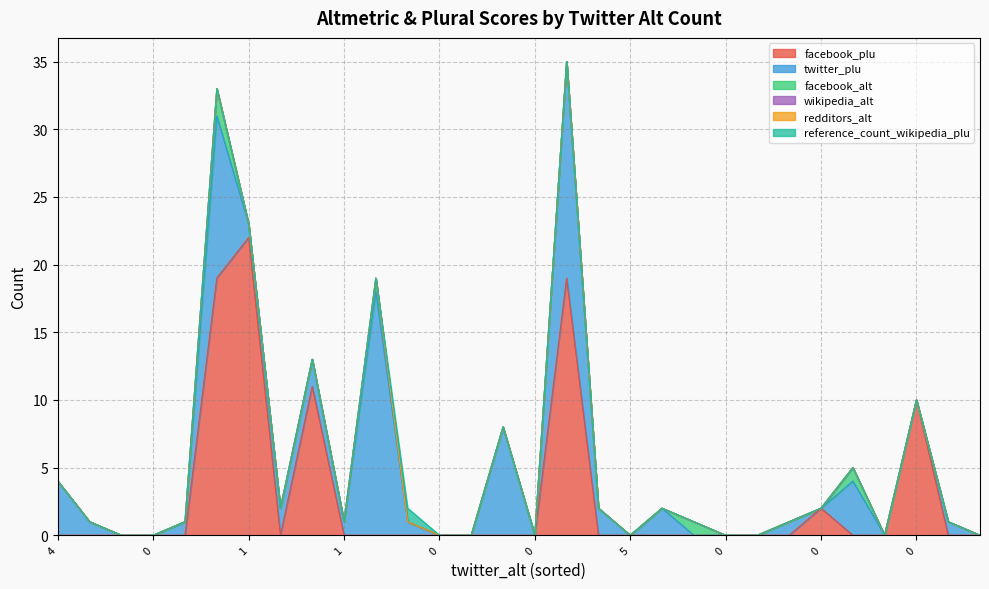

Between 1 and 1, which series saw the biggest shift?

facebook_plu